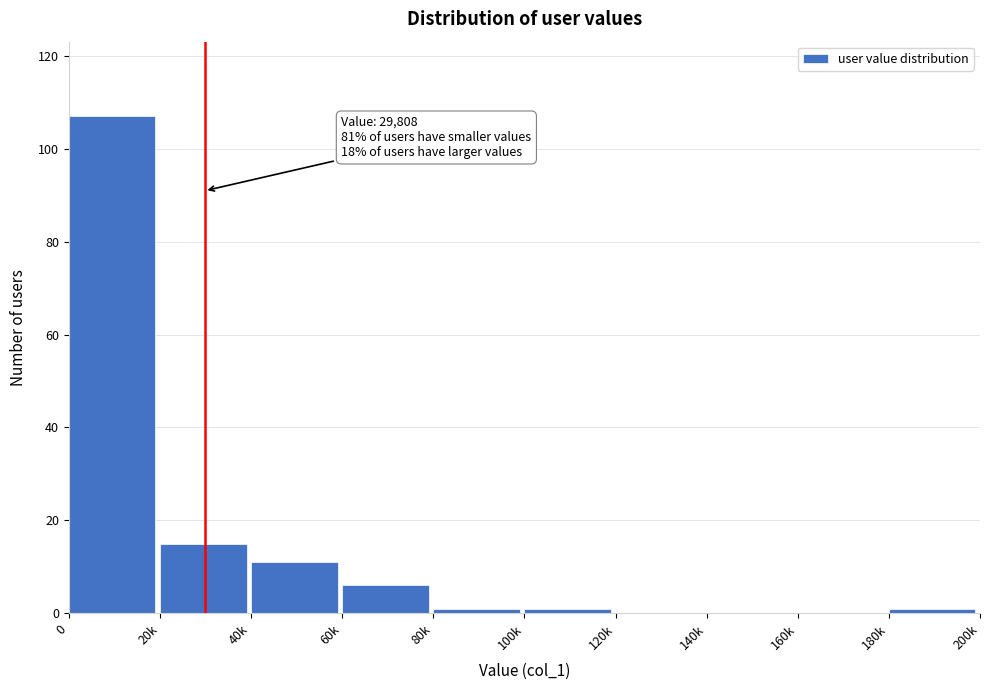

Reading left to right, what are all the values shown in this chart?

0=107	20k=15	40k=11	60k=6	80k=1	100k=1	120k=0	140k=0	160k=0	180k=1